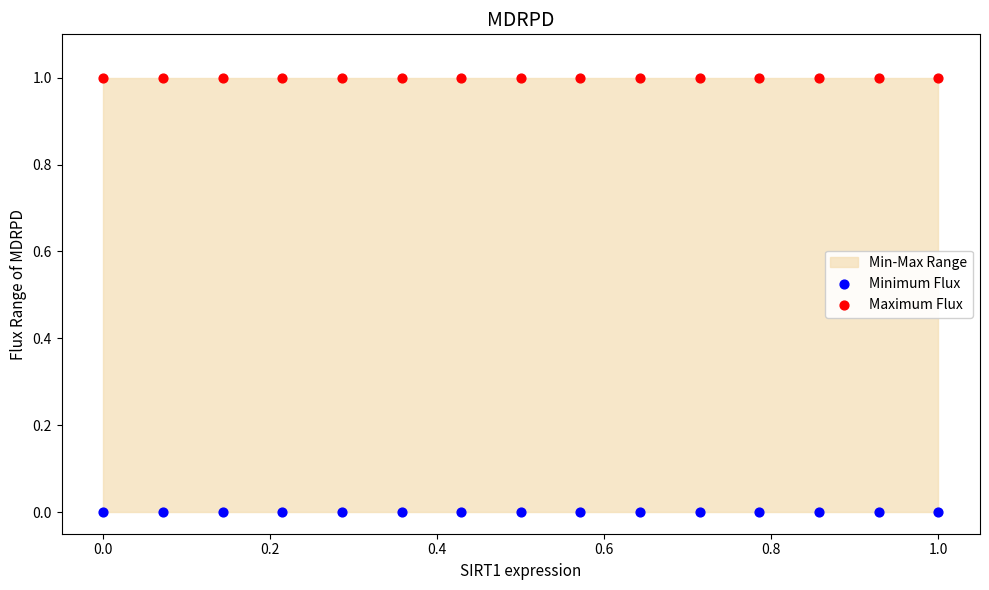

Which series contains the lowest Y value?

Minimum Flux